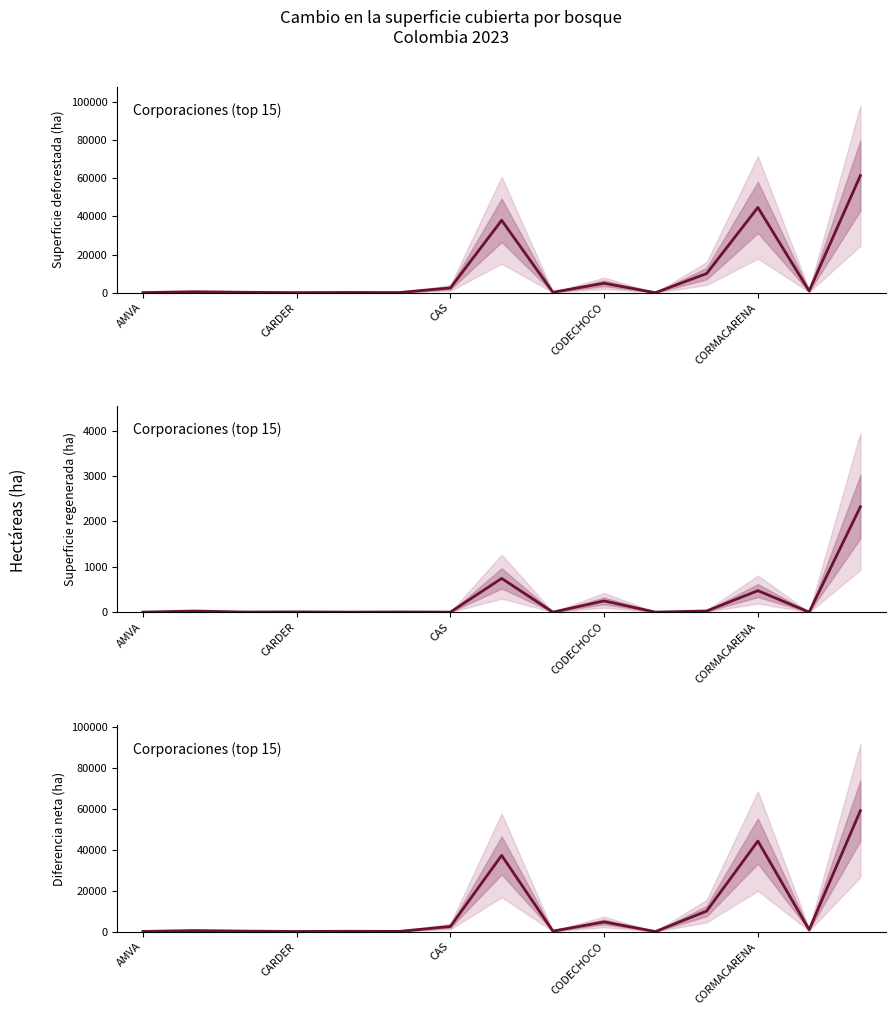

At how many categories does at least one series exceed 14572?

3